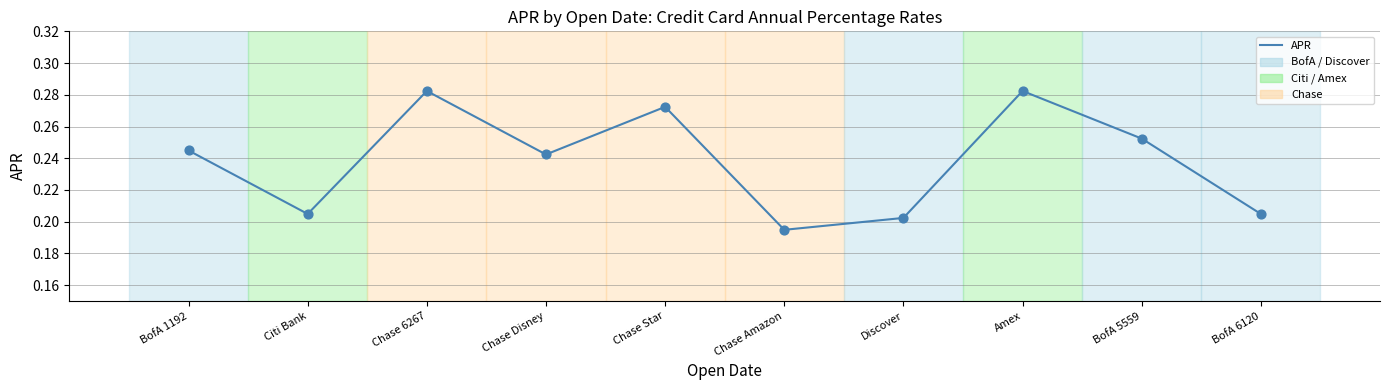

Between BofA 5559 and Discover, which is larger?

BofA 5559